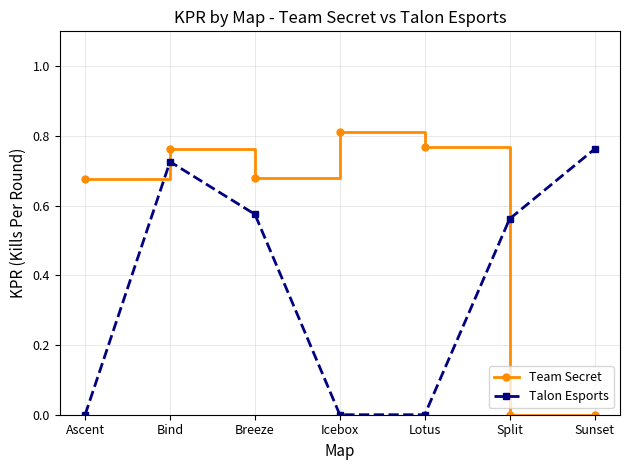

At which category is the sum across all series the highest?

Bind